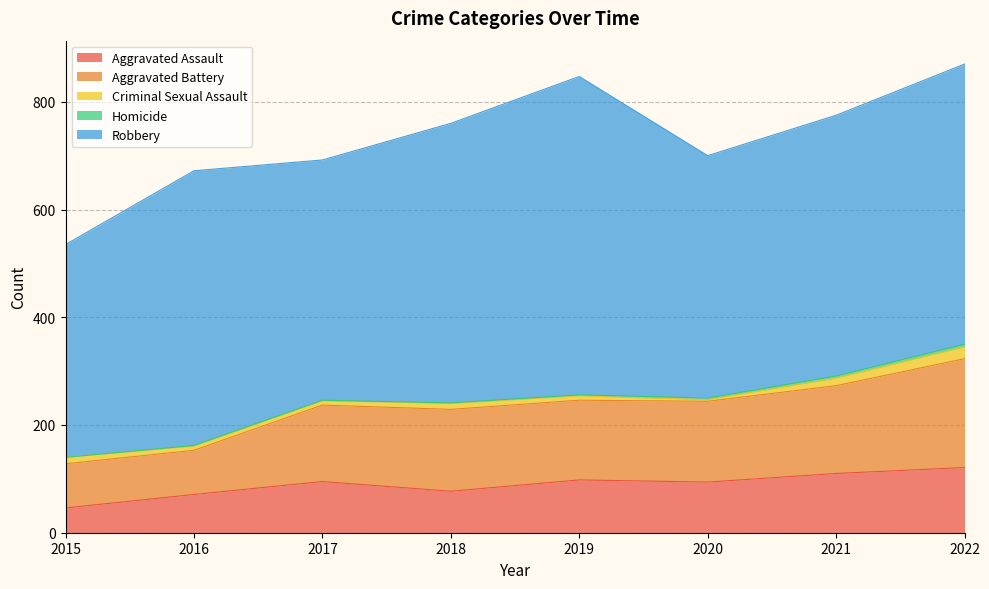

What is the value of the Aggravated Assault point at the 7th from the left?

110